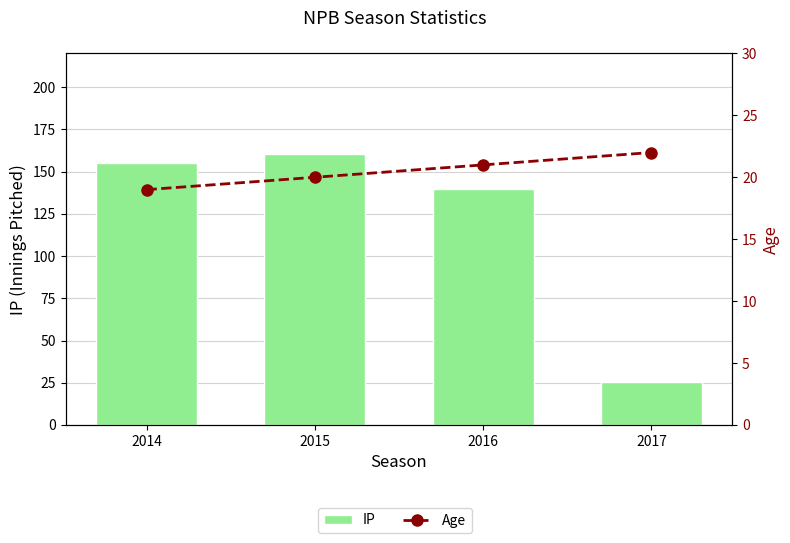

Reading right to left, transcribe all the data shown in this chart.

IP: 25.3	140.0	160.7	155.3
Age: 22.0	21.0	20.0	19.0